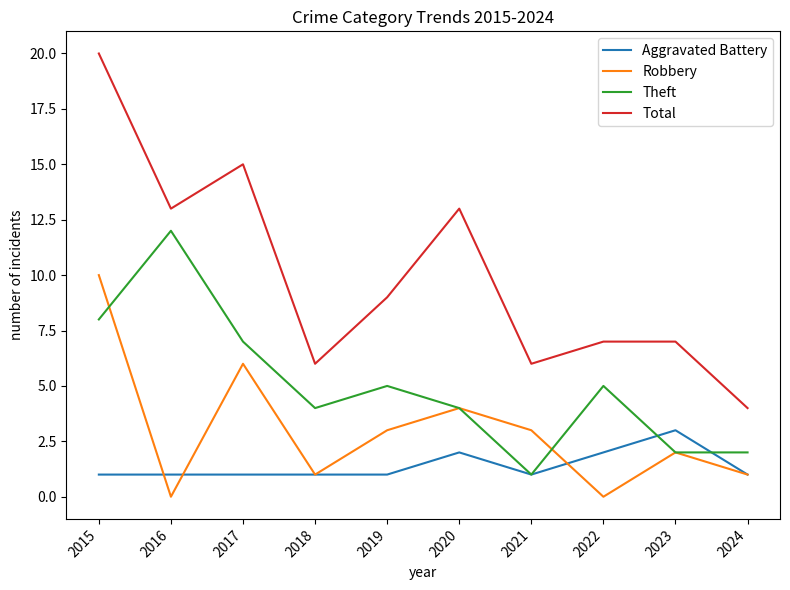

What is the lowest value of the Theft series?

1